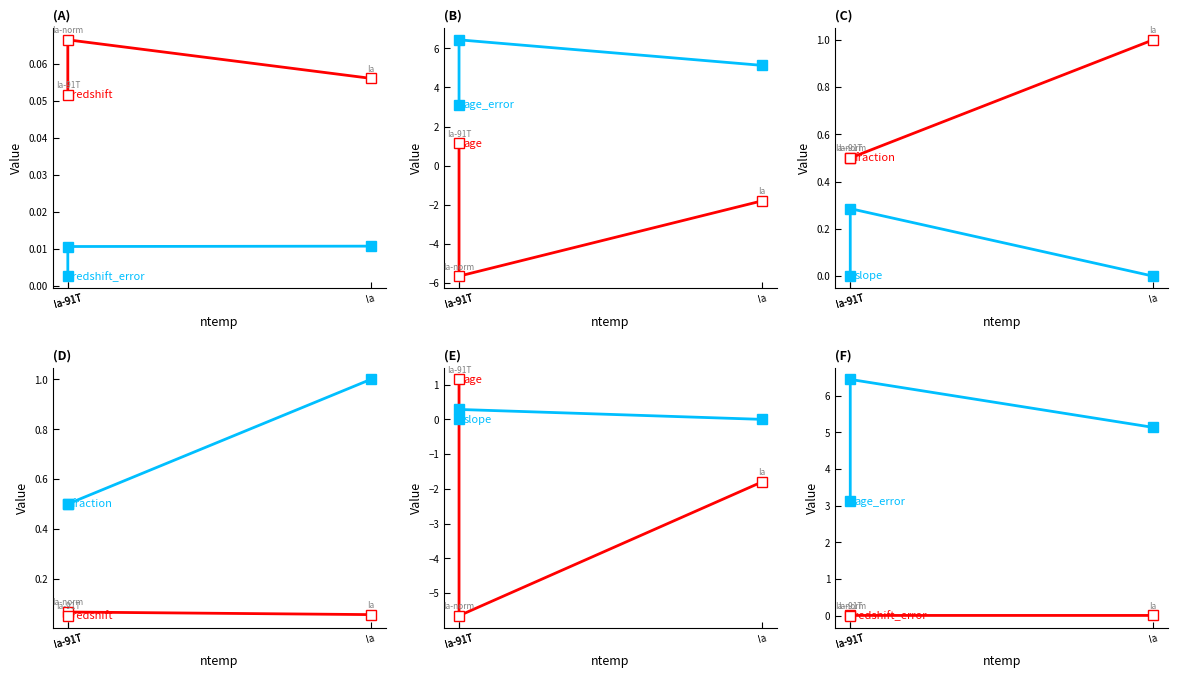

Is the value of slope at Ia greater than the value of age_error at Ia-91T?

No